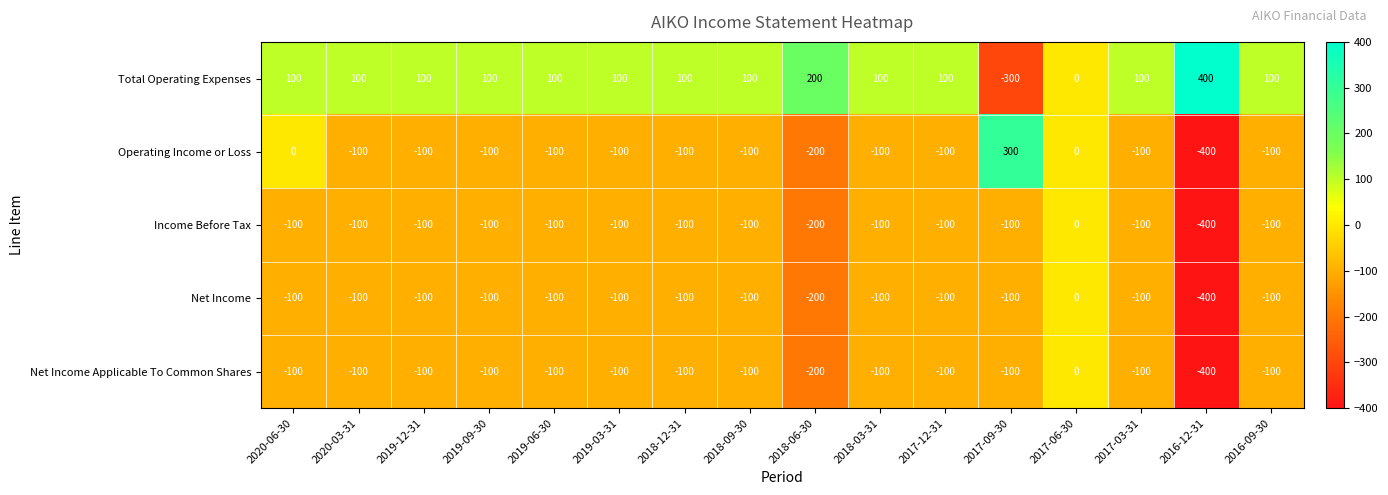

What is the sum of the Net Income values at 2019-09-30 and 2017-12-31?

-200